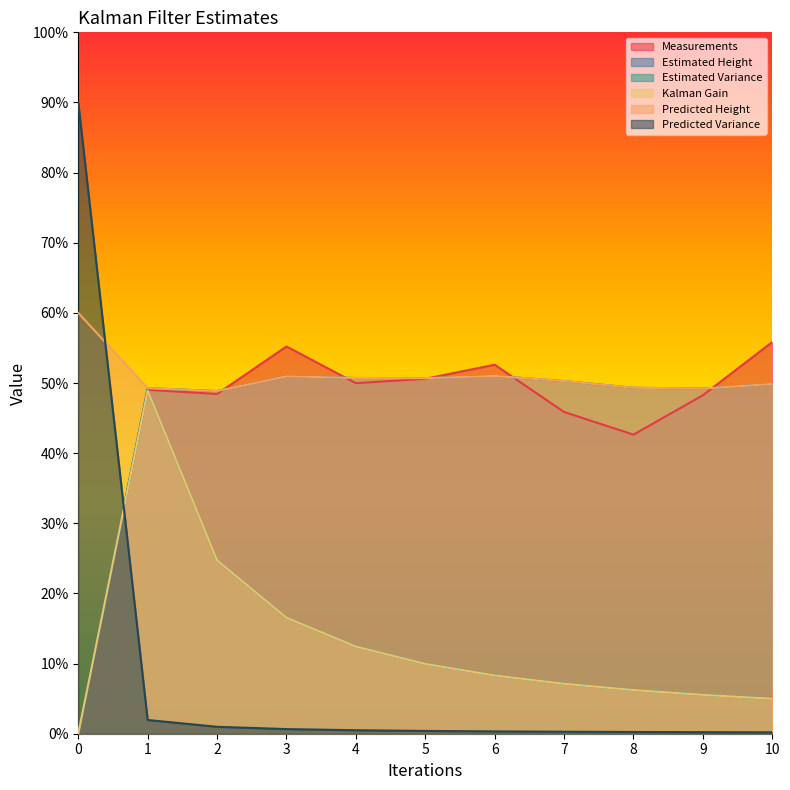

How many data points does each series have?

11